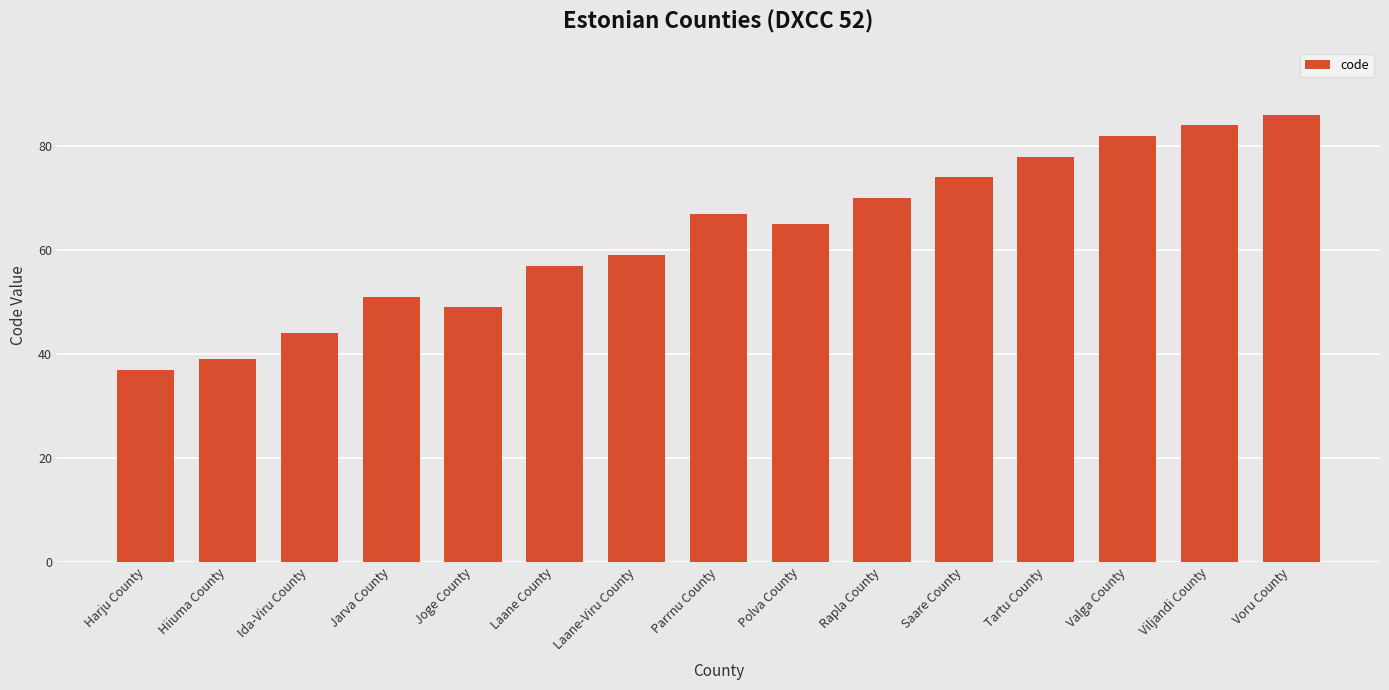

List the labels in order of value, largest first.

Voru County, Viljandi County, Valga County, Tartu County, Saare County, Rapla County, Parrnu County, Polva County, Laane-Viru County, Laane County, Jarva County, Joge County, Ida-Viru County, Hiiuma County, Harju County